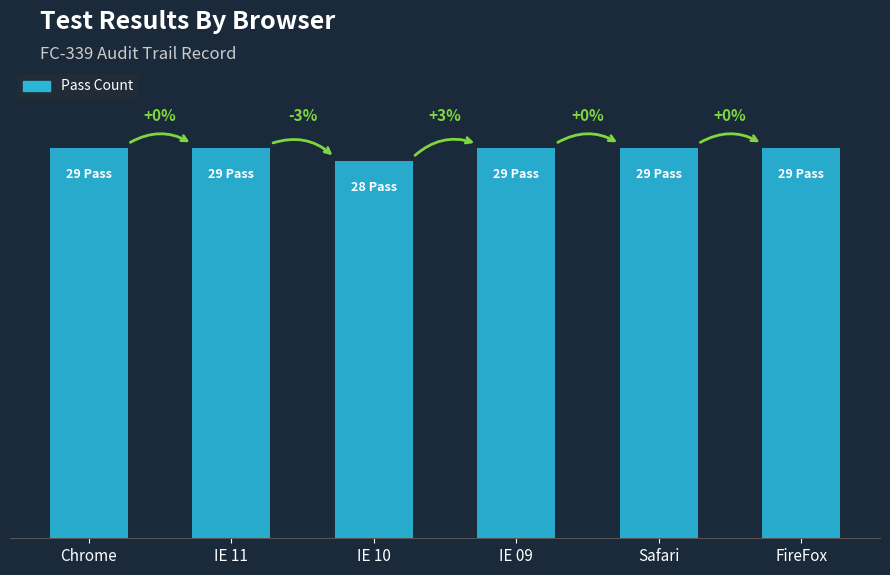

Rank the categories by value from lowest to highest.

IE 10, Chrome, IE 11, IE 09, Safari, FireFox